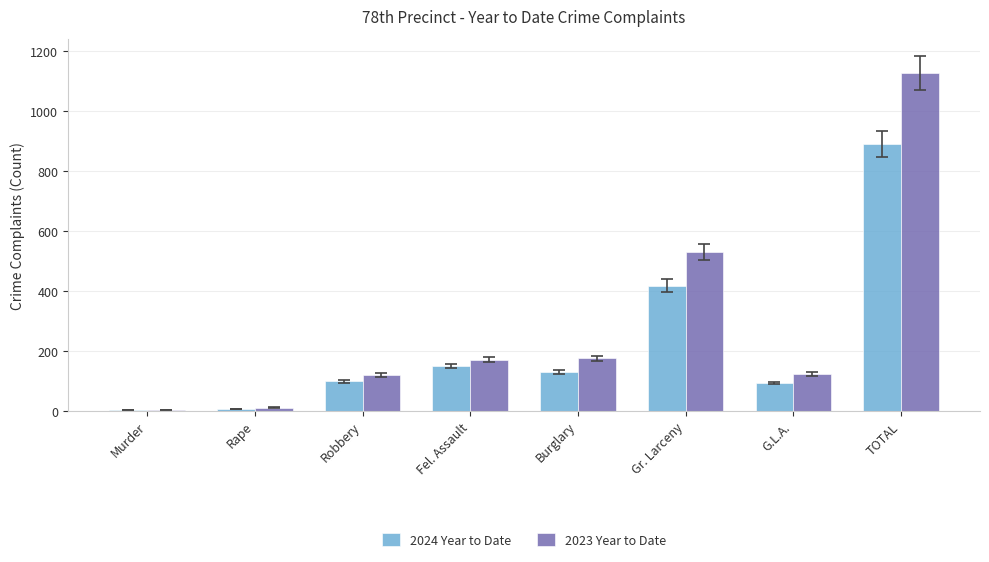

What is the sum of all 2023 Year to Date values?

2252